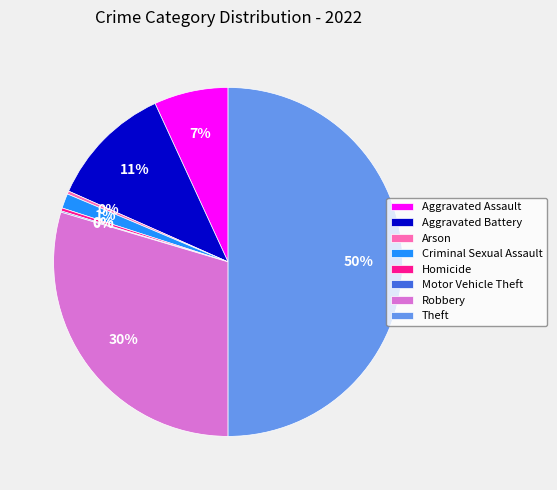

Does Aggravated Assault account for over 50% of the chart?

No